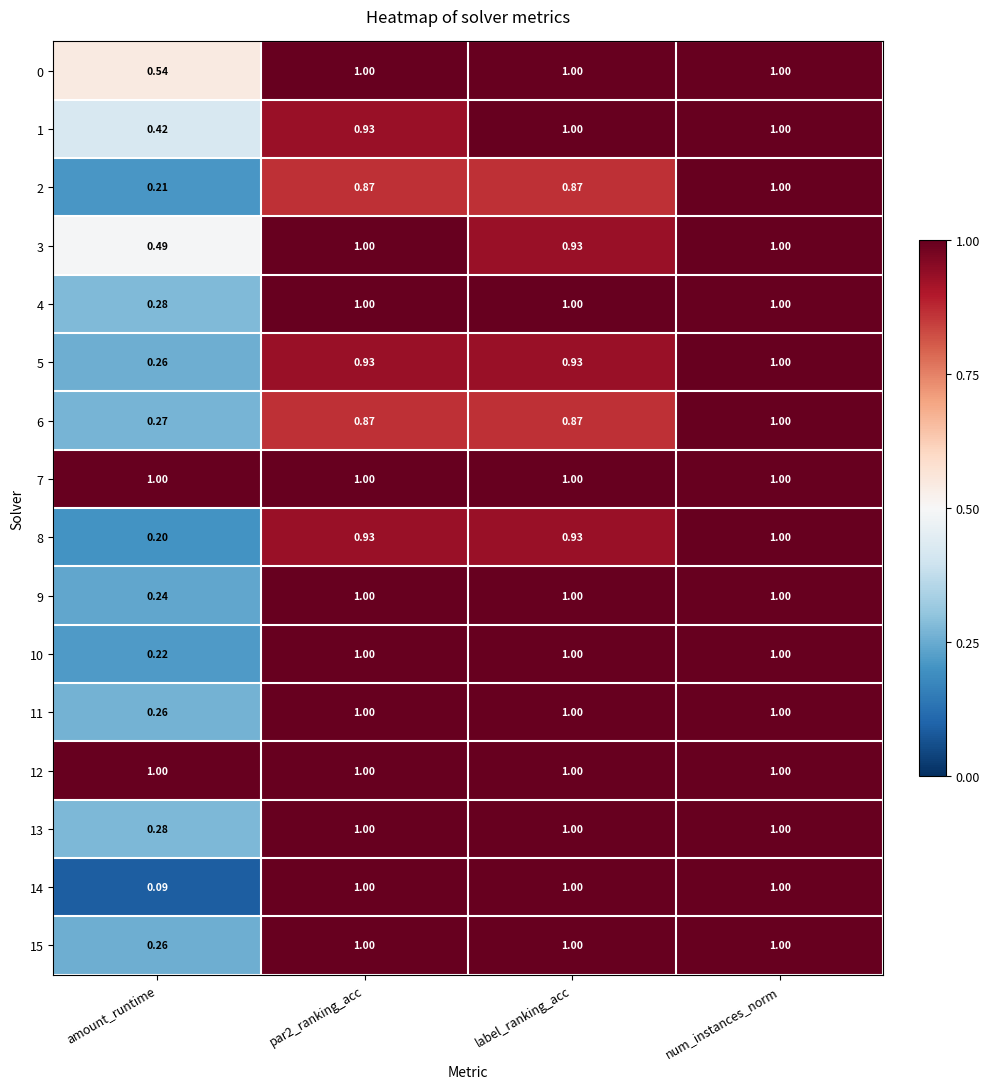

Is the value of 9 at num_instances_norm greater than the value of 5 at par2_ranking_acc?

Yes